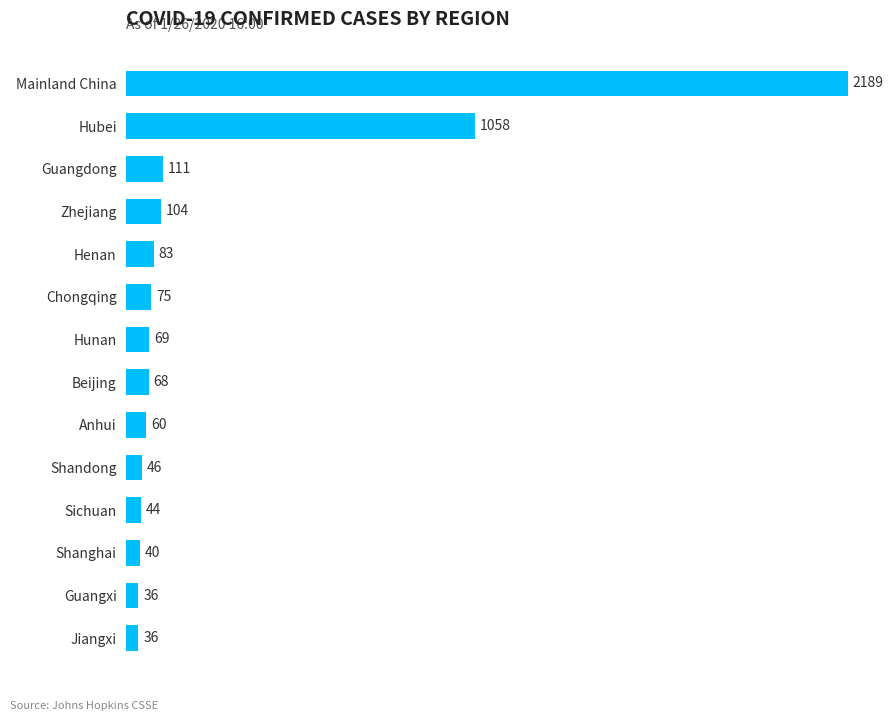

What is the sum of all values?

4019